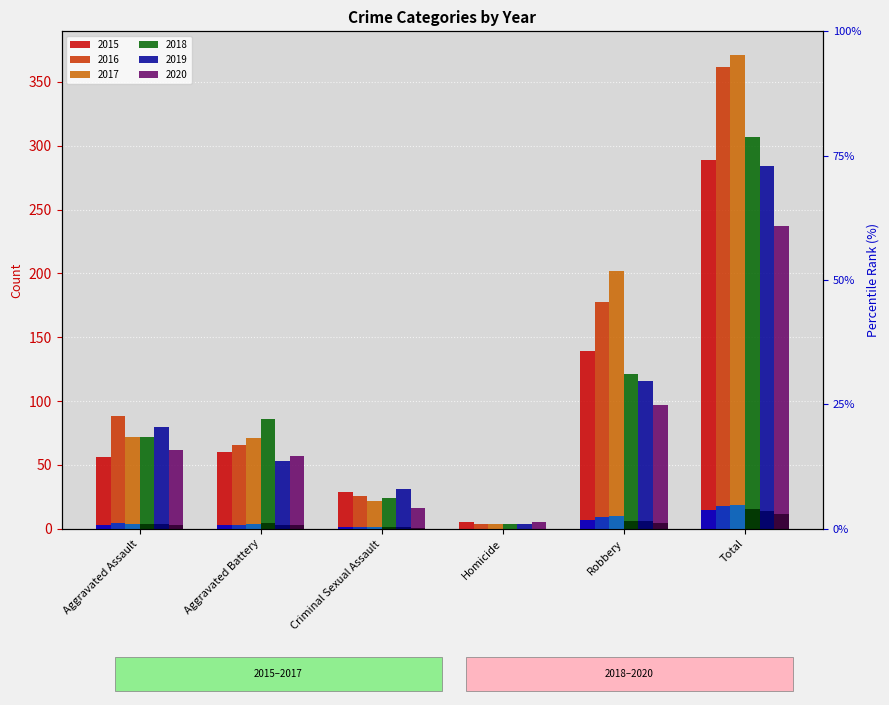

What is the total value across all series at Total?

1850